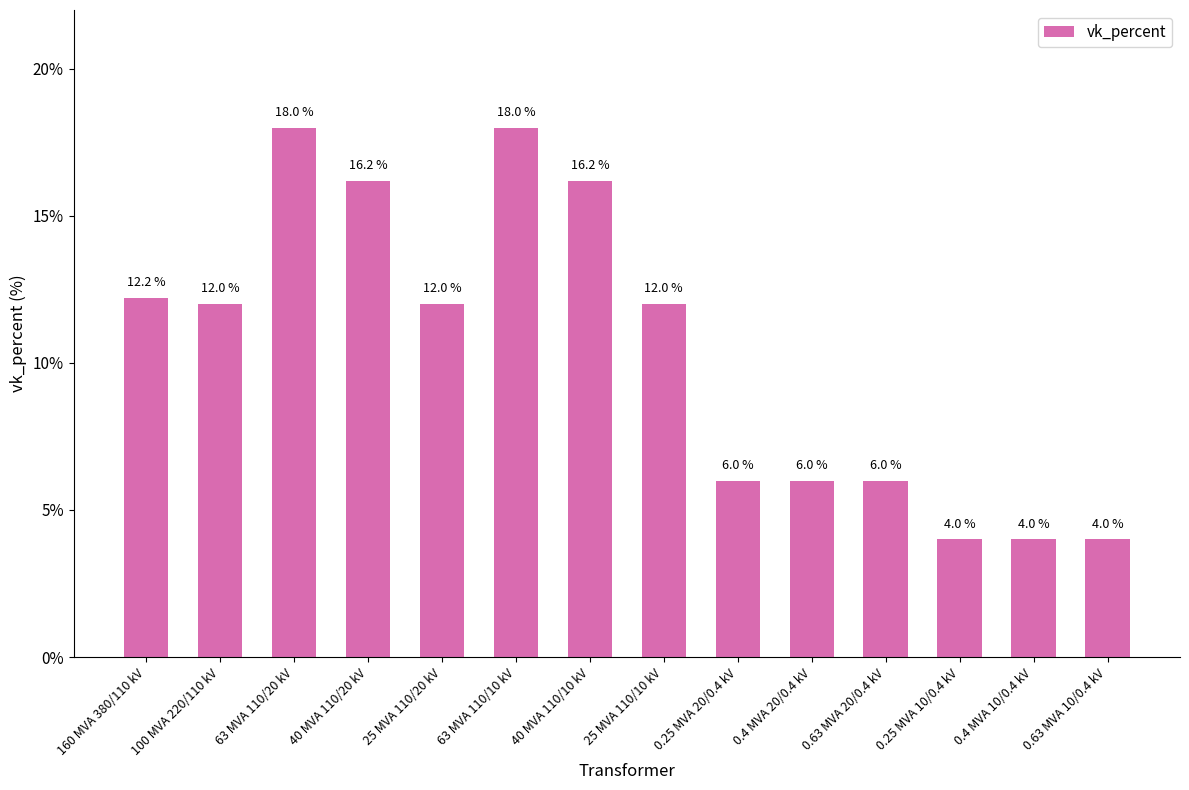

How many series are shown in this chart?

1